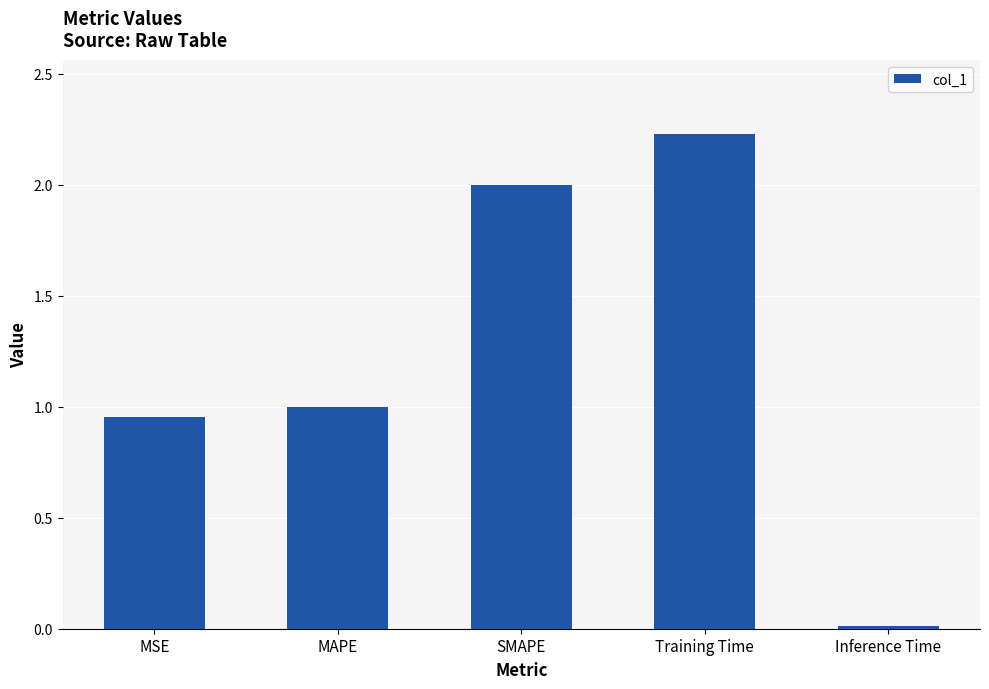

The value at MSE is 0.3. True or false?

False